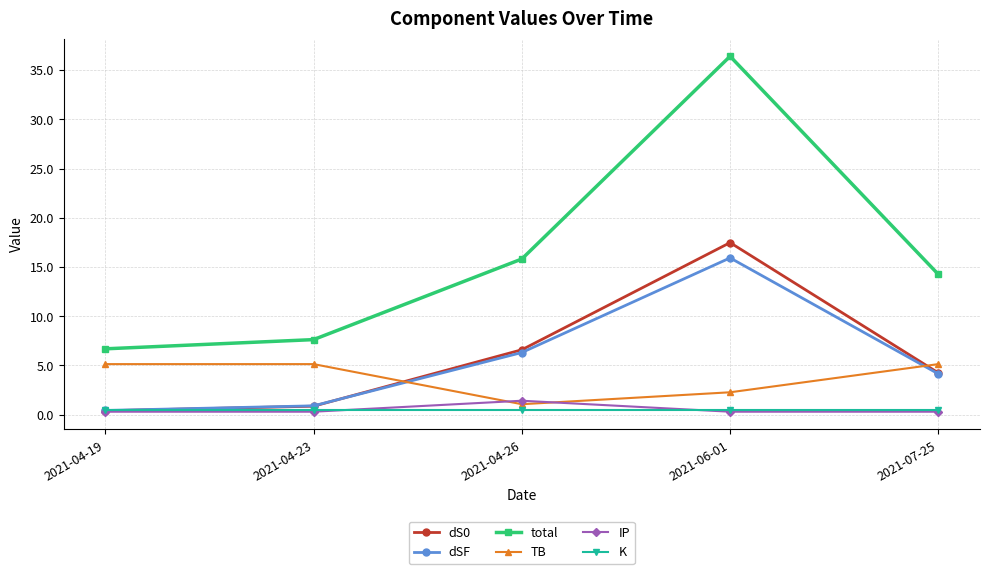

True or false: dSF has a value of 4.1 at 2021-07-25.

True